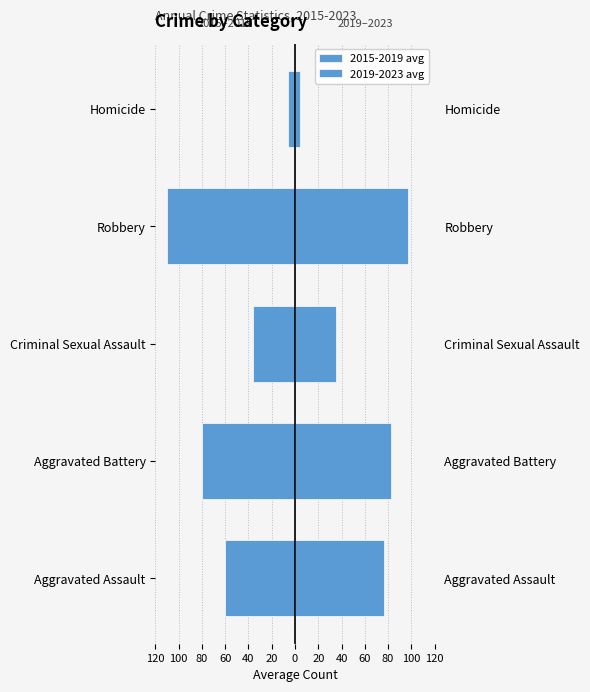

What are all the series names shown in the legend?

2015-2019 avg, 2019-2023 avg